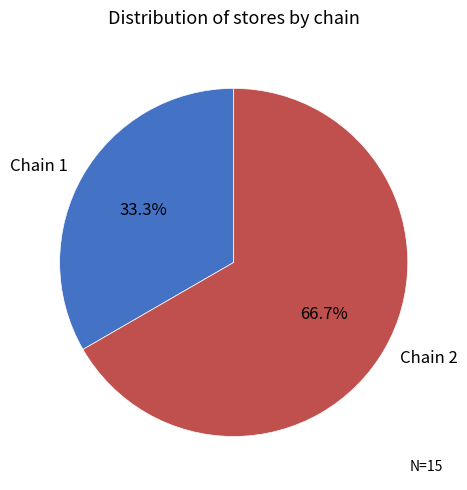

What portion of the pie excludes Chain 2?

33.3%